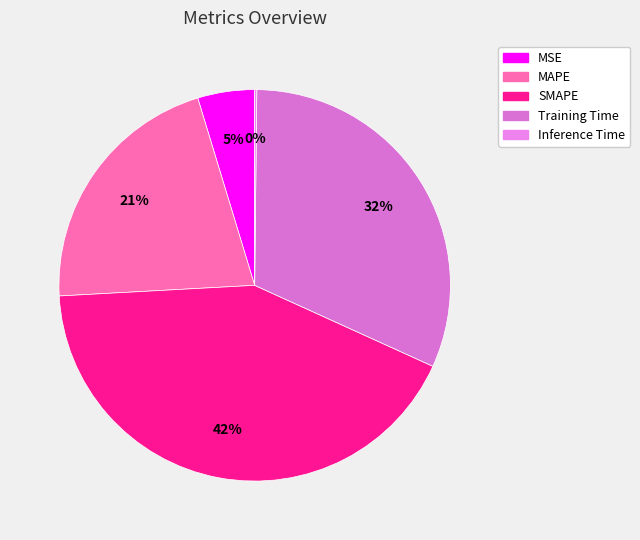

Is there a majority slice in this chart?

No